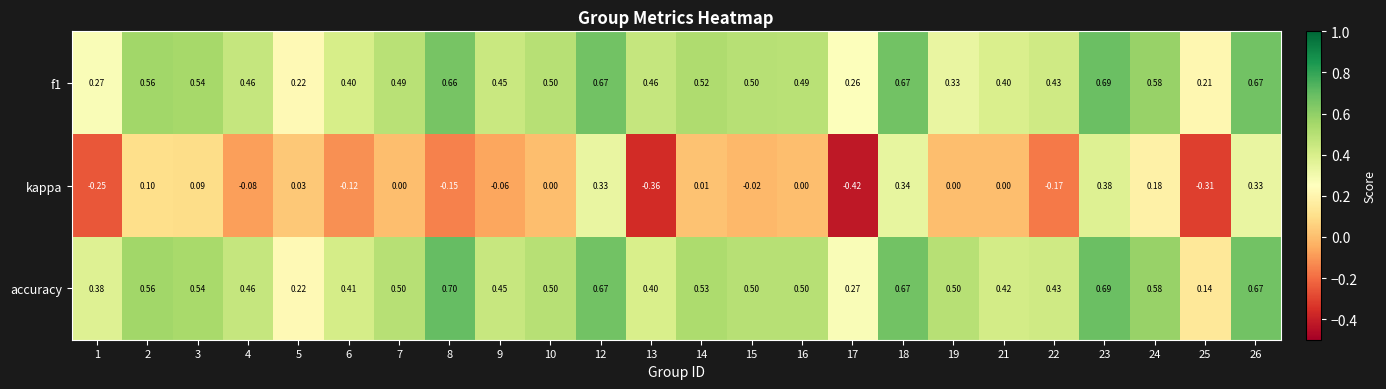

Is the value of kappa at 24 greater than the value of accuracy at 8?

No